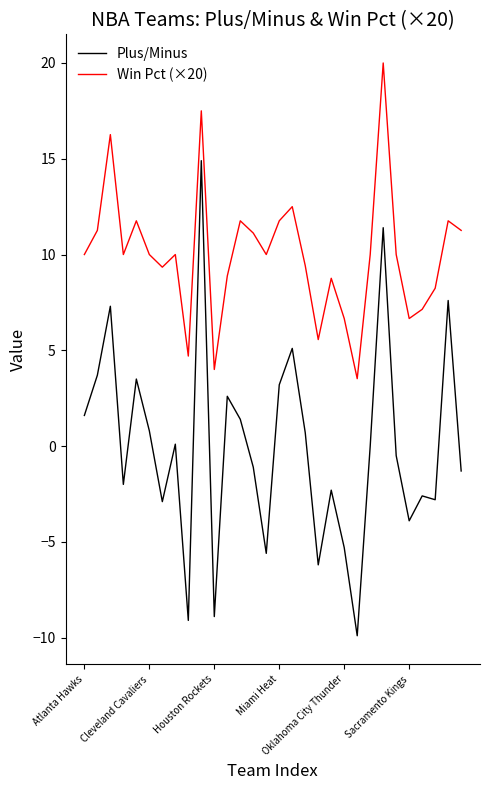

Which series has the largest total across all categories?

Win Pct (×20)